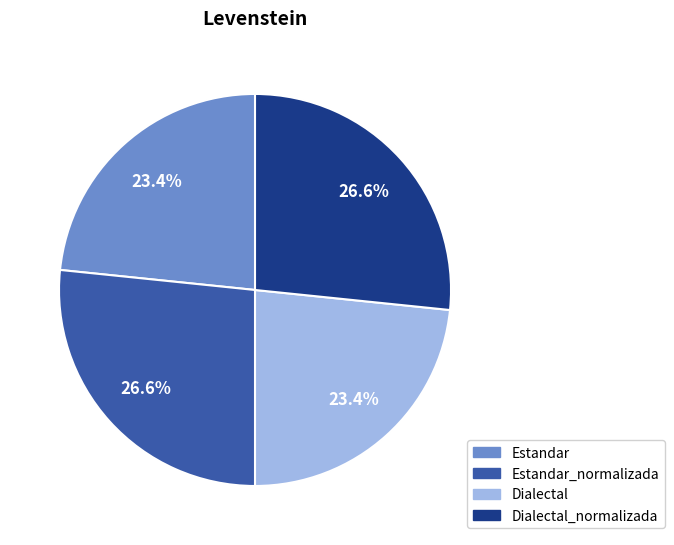

True or false: Estandar_normalizada accounts for 37% of the total.

False